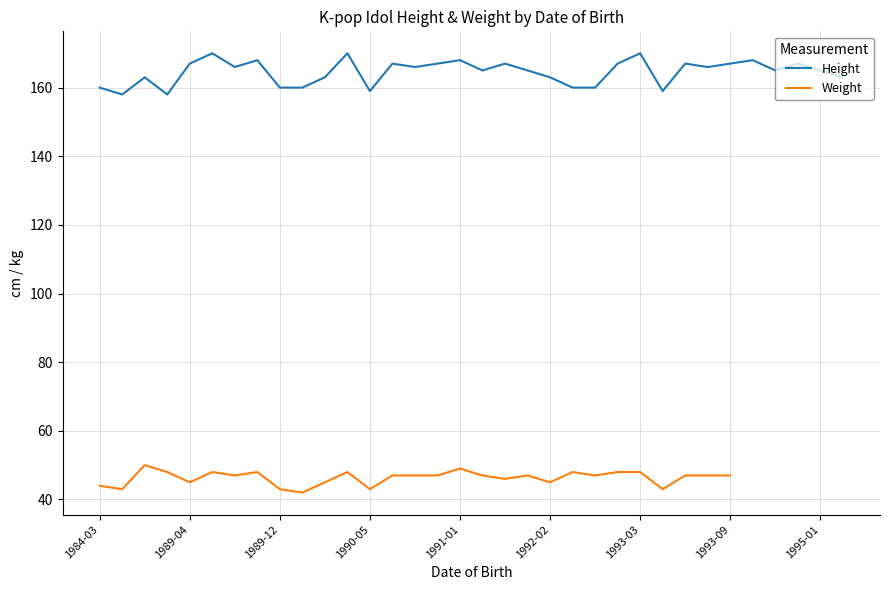

Does the chart display data point markers on the line(s)?

No